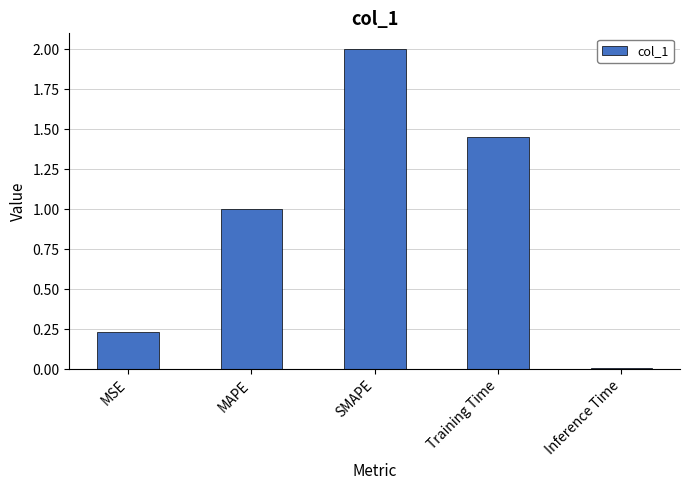

What is the change in value from MAPE to SMAPE?

+1.0